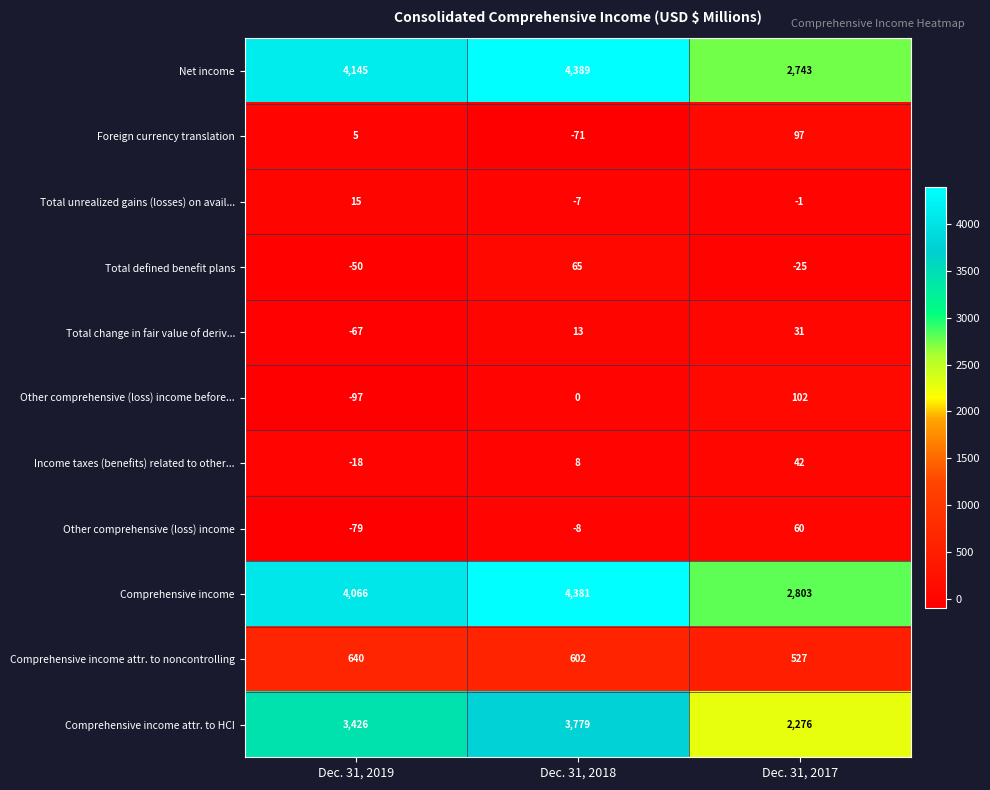

How many distinct data groups are displayed?

11